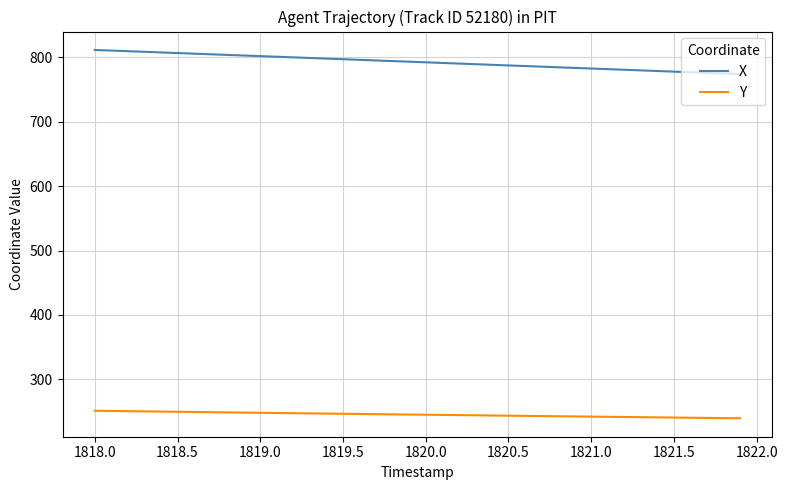

True or false: X and Y intersect in this chart.

False